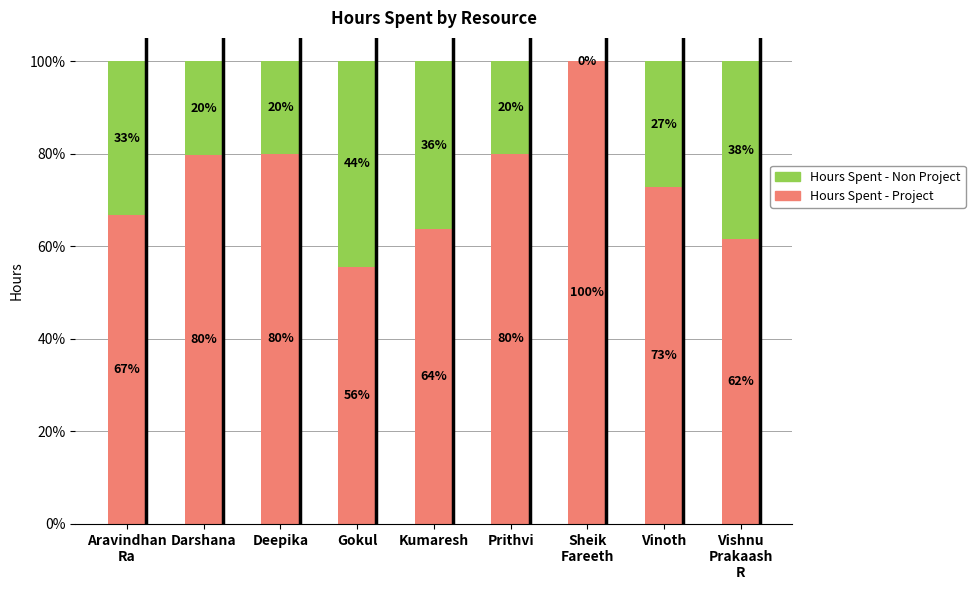

What is the highest value of the Hours Spent - Project series?

100.0